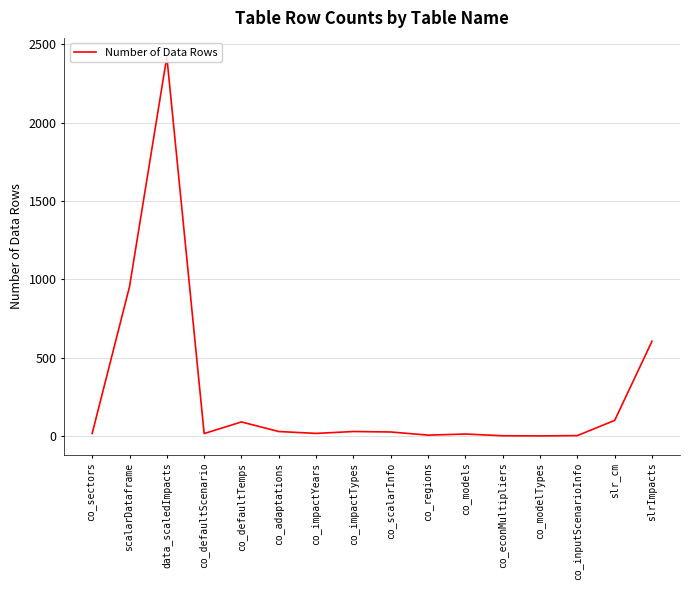

Rank the categories by value from highest to lowest.

data_scaledImpacts, scalarDataframe, slrImpacts, slr_cm, co_defaultTemps, co_adaptations, co_impactTypes, co_scalarInfo, co_sectors, co_impactYears, co_defaultScenario, co_models, co_regions, co_inputScenarioInfo, co_econMultipliers, co_modelTypes